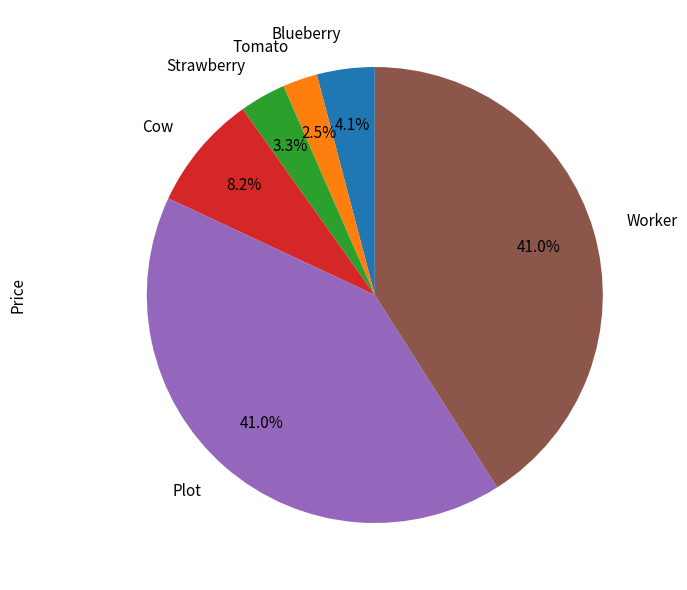

Which category has the smallest portion of the pie?

Tomato